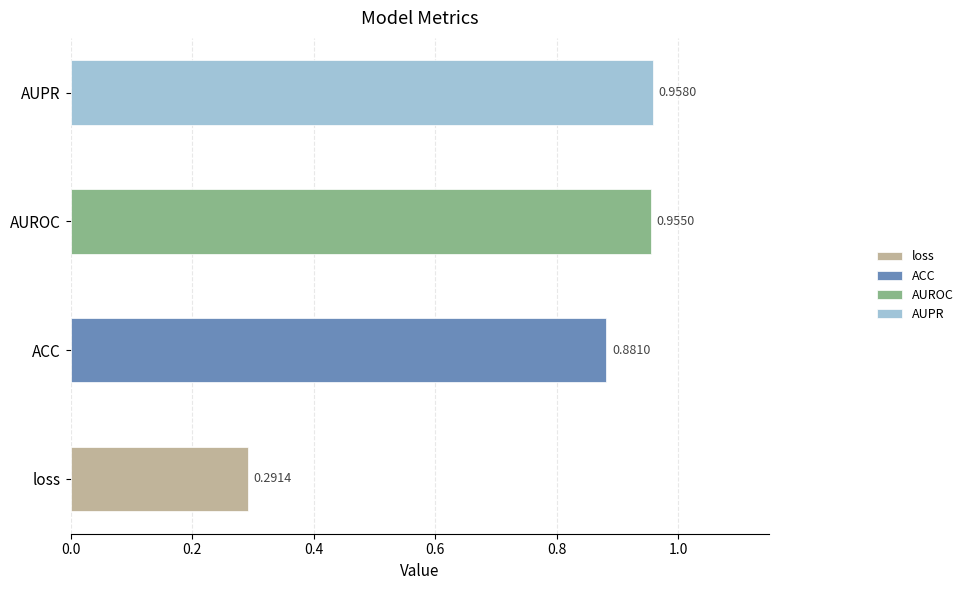

How many data points does each series have?

4